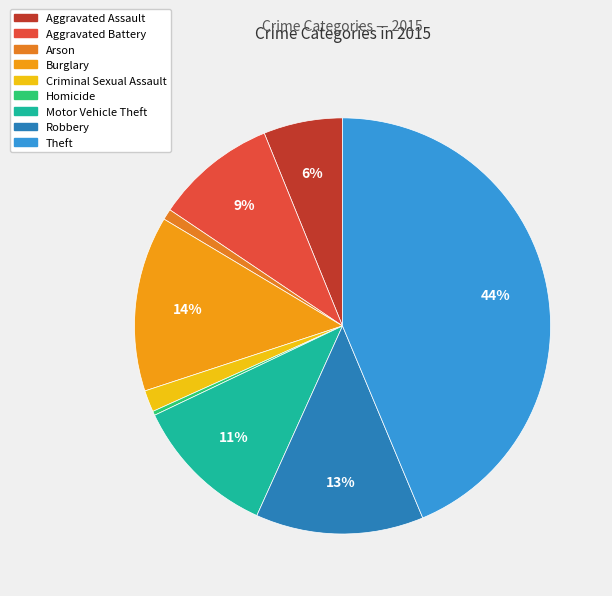

Is it true that Motor Vehicle Theft is 23% of the pie?

False